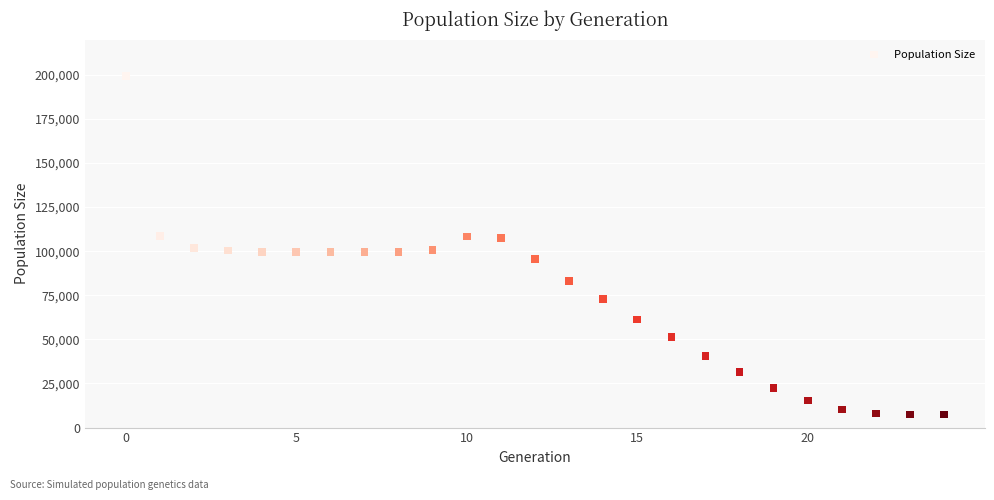

What is the range of Y values (max minus min)?

191952